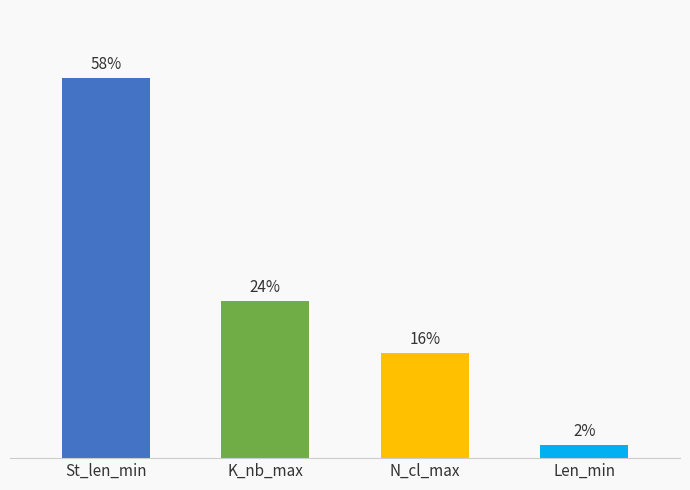

Which label corresponds to the largest value in the chart?

St_len_min